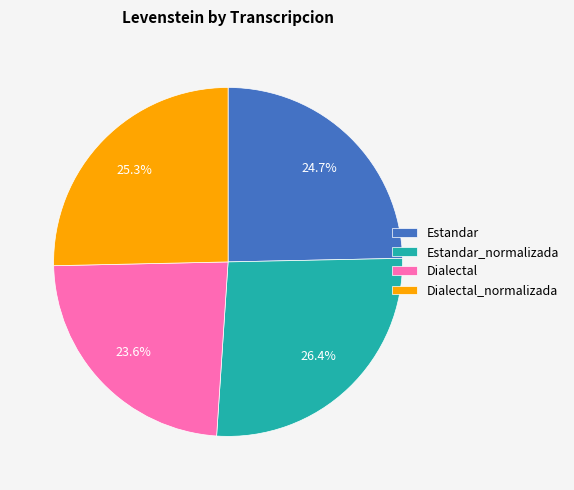

What is the largest slice in the pie chart?

Estandar_normalizada